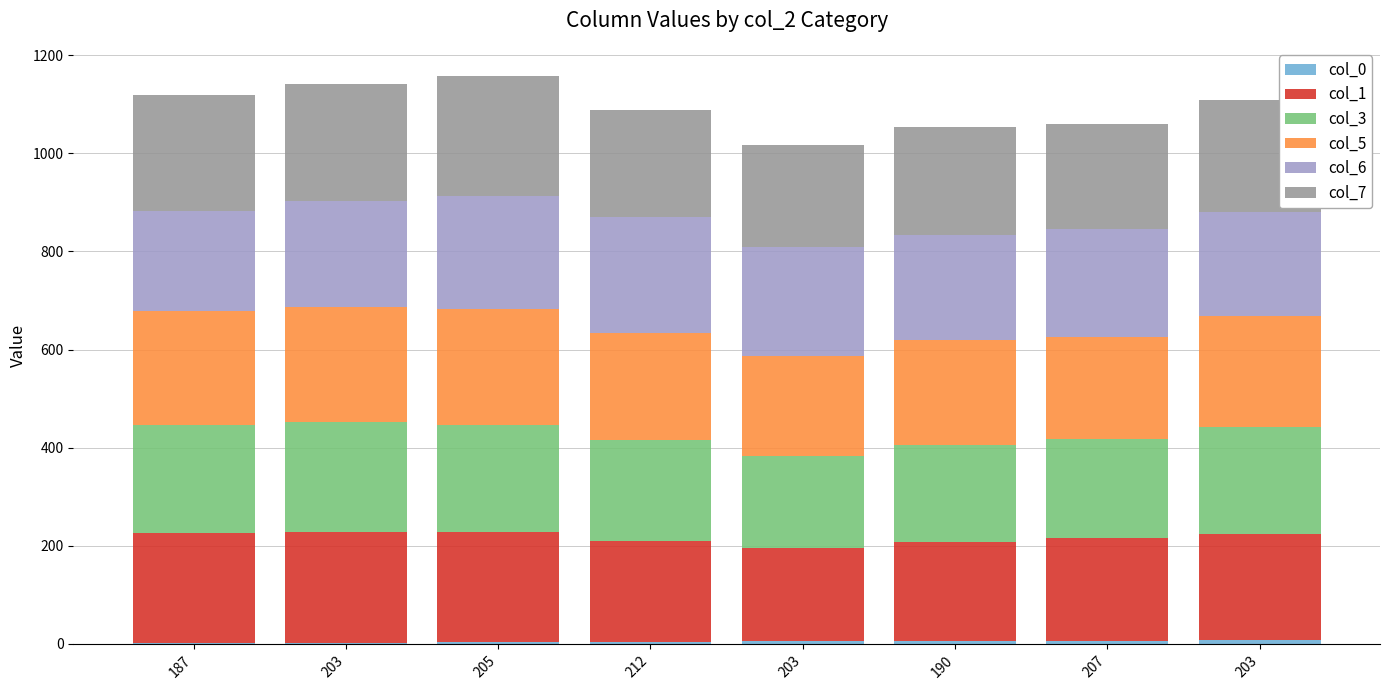

How many series are shown in this chart?

6